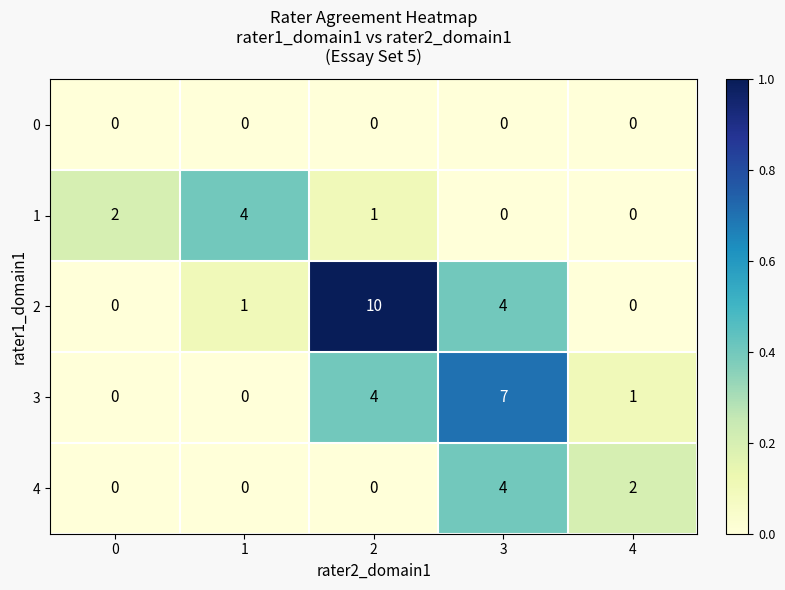

Which series has the largest total across all categories?

2